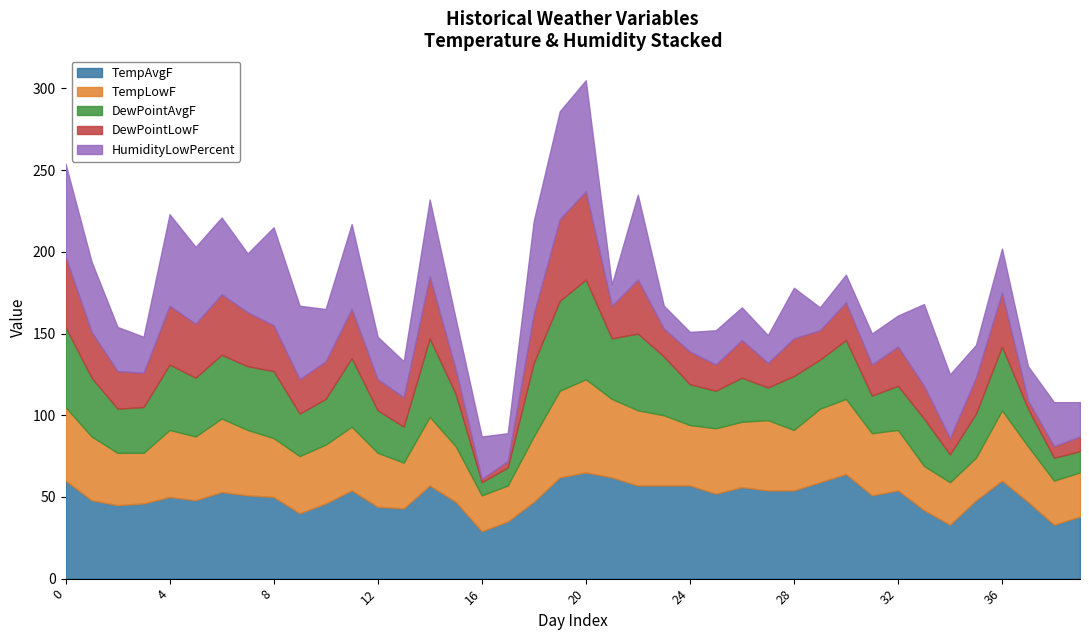

What is the lowest value of the TempAvgF series?

29